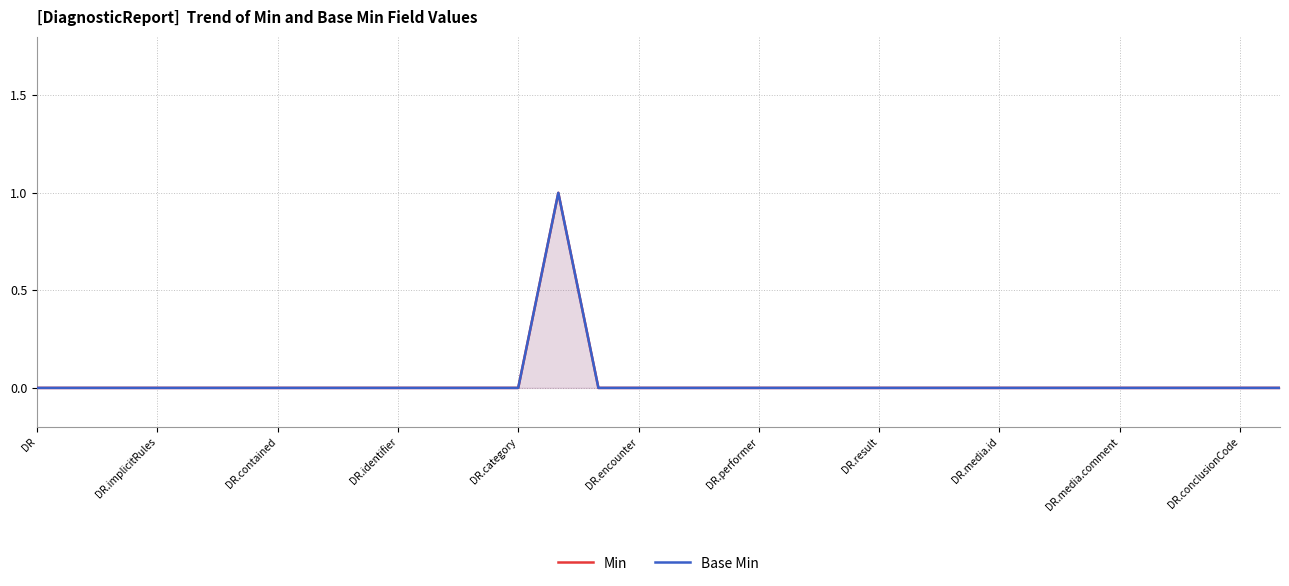

True or false: Base Min has more than 2 points higher than both neighbors.

False